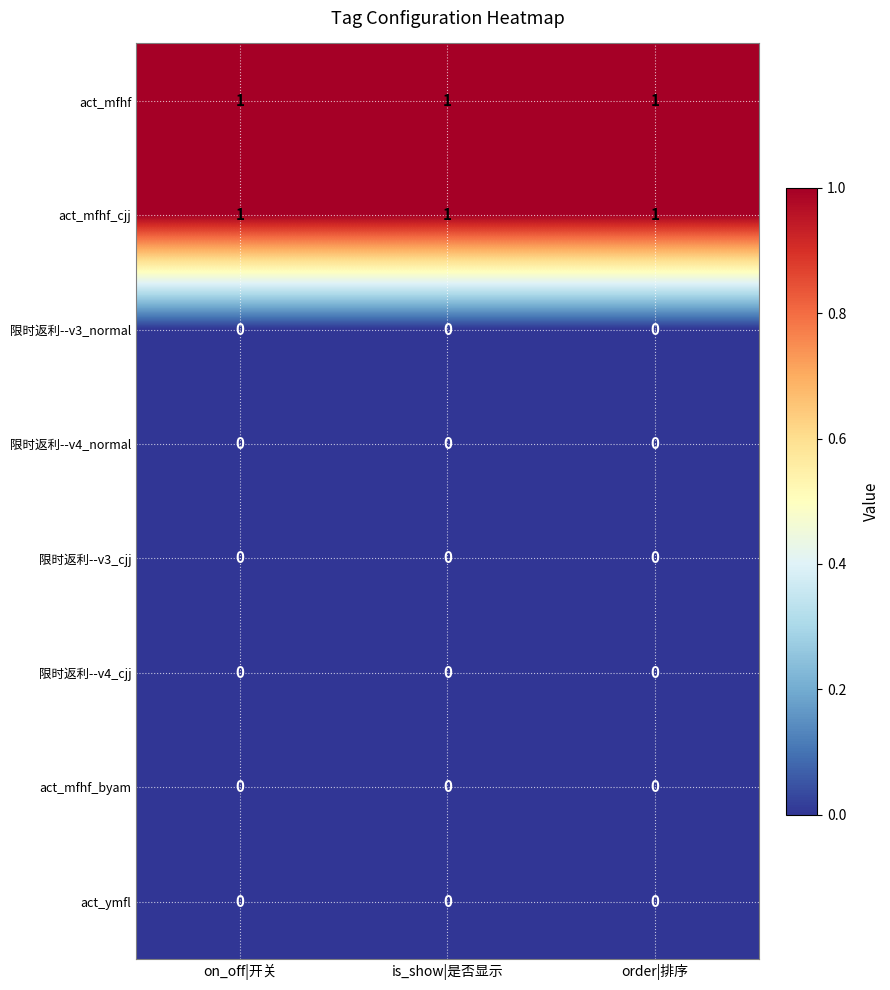

True or false: act_ymfl has a value of 0 at on_off|开关.

True